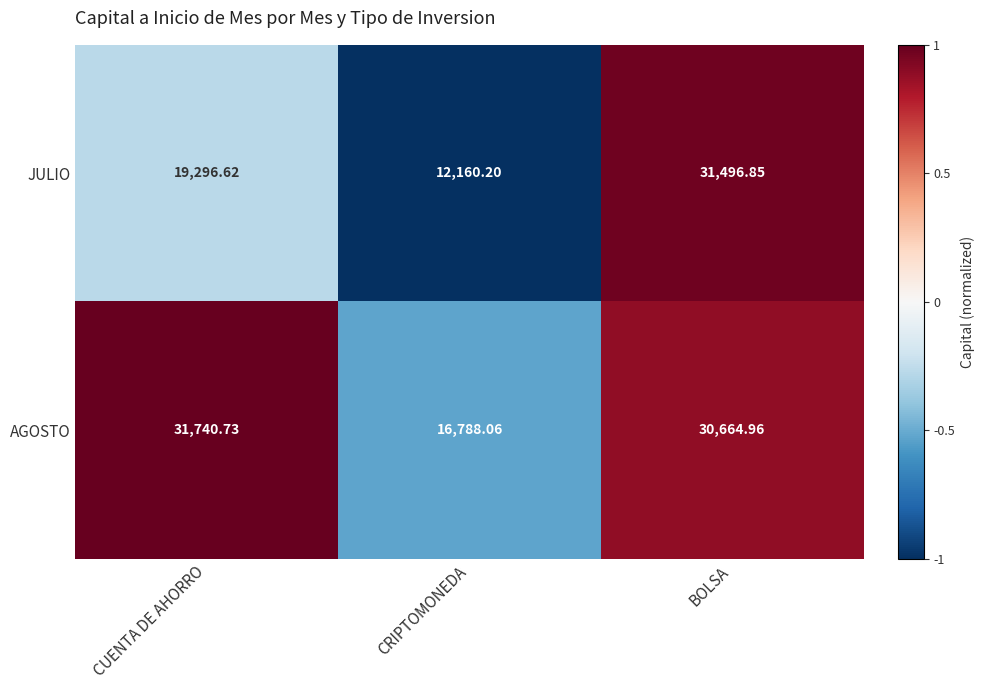

Count the number of data series in this chart.

2